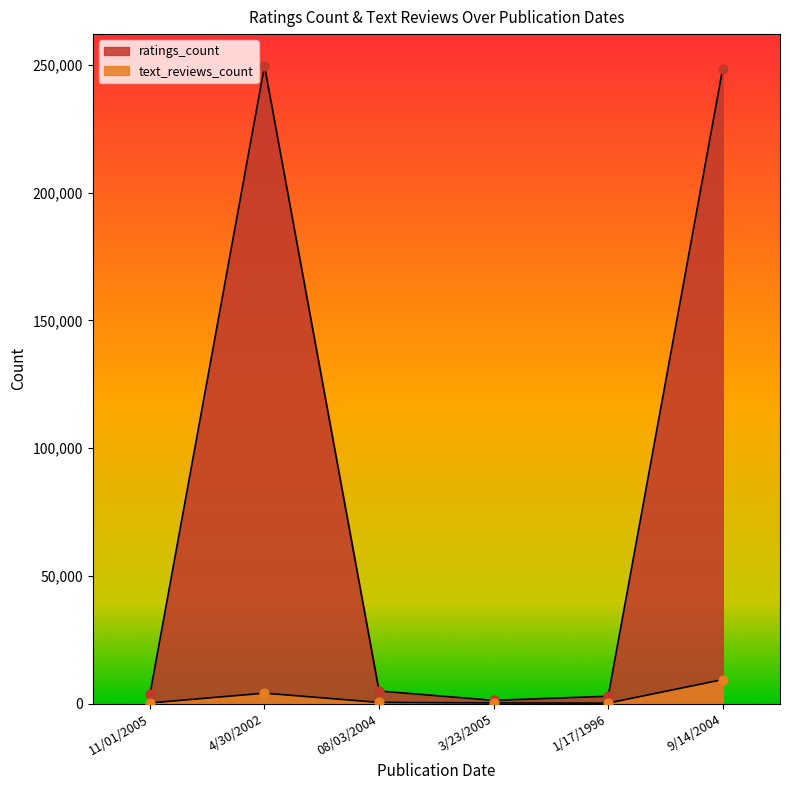

Which series has the largest Y range (max minus min)?

ratings_count